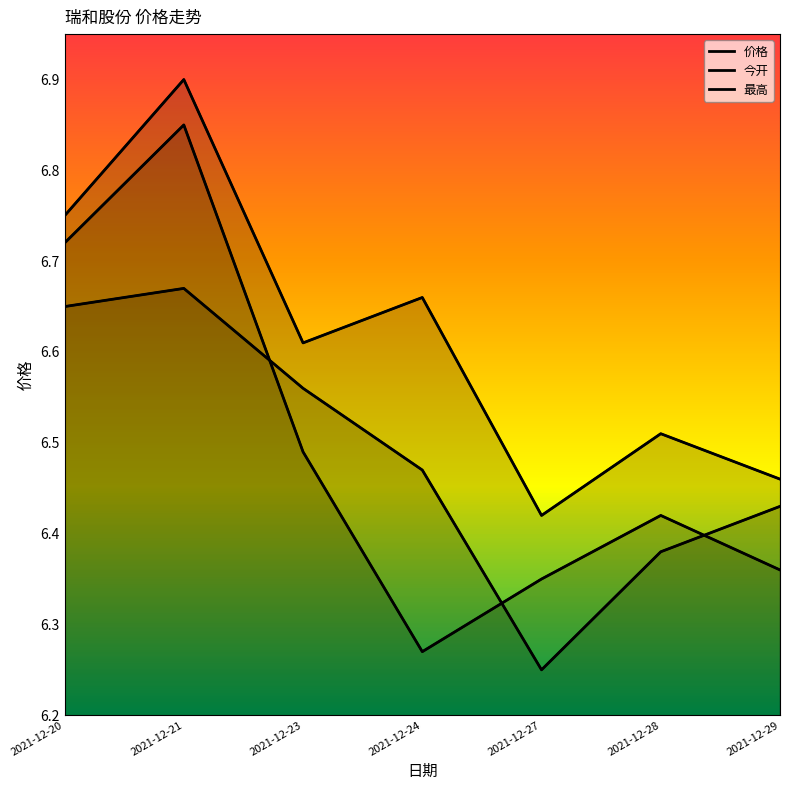

True or false: 最高 and 今开 cross at least once.

False